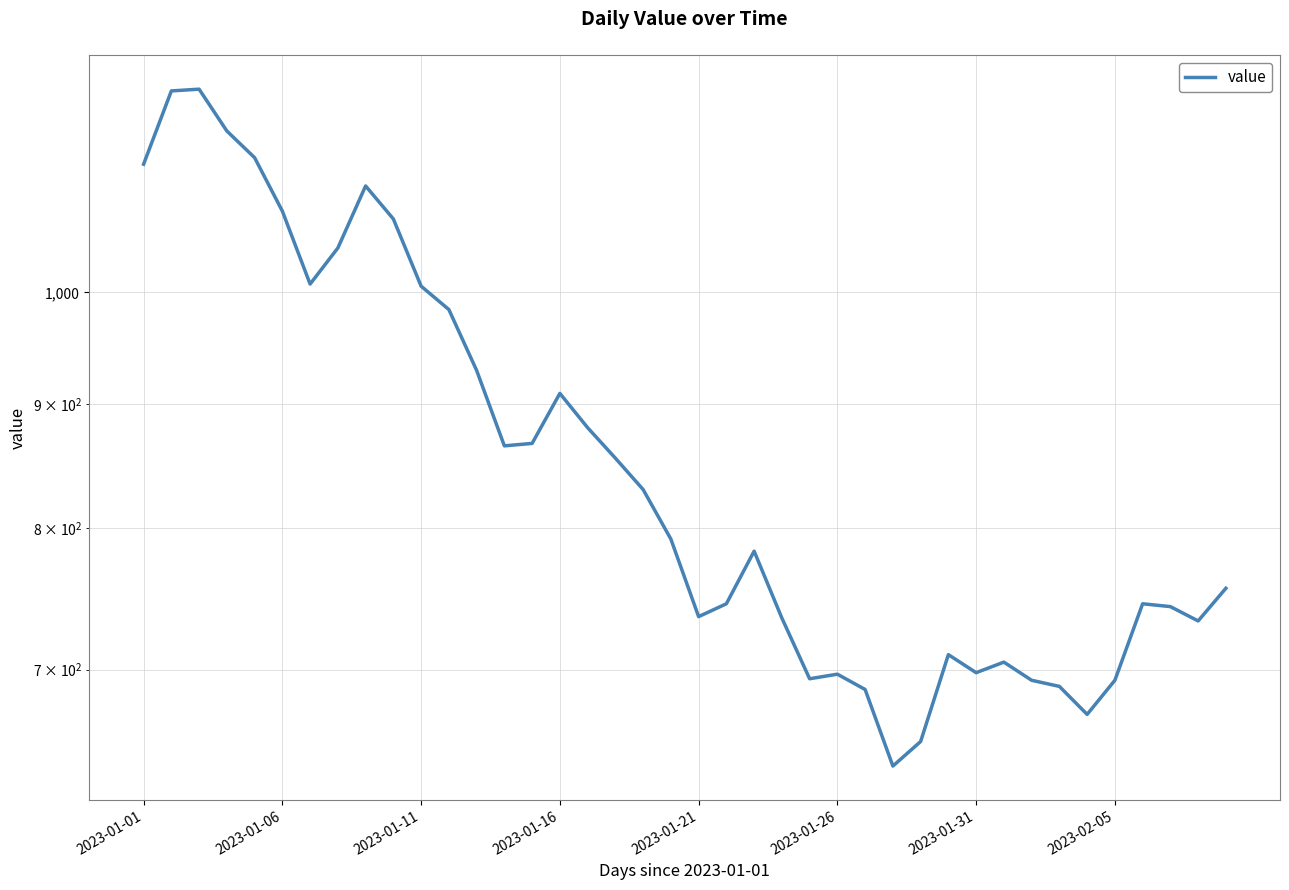

What is the greatest value displayed?

1212